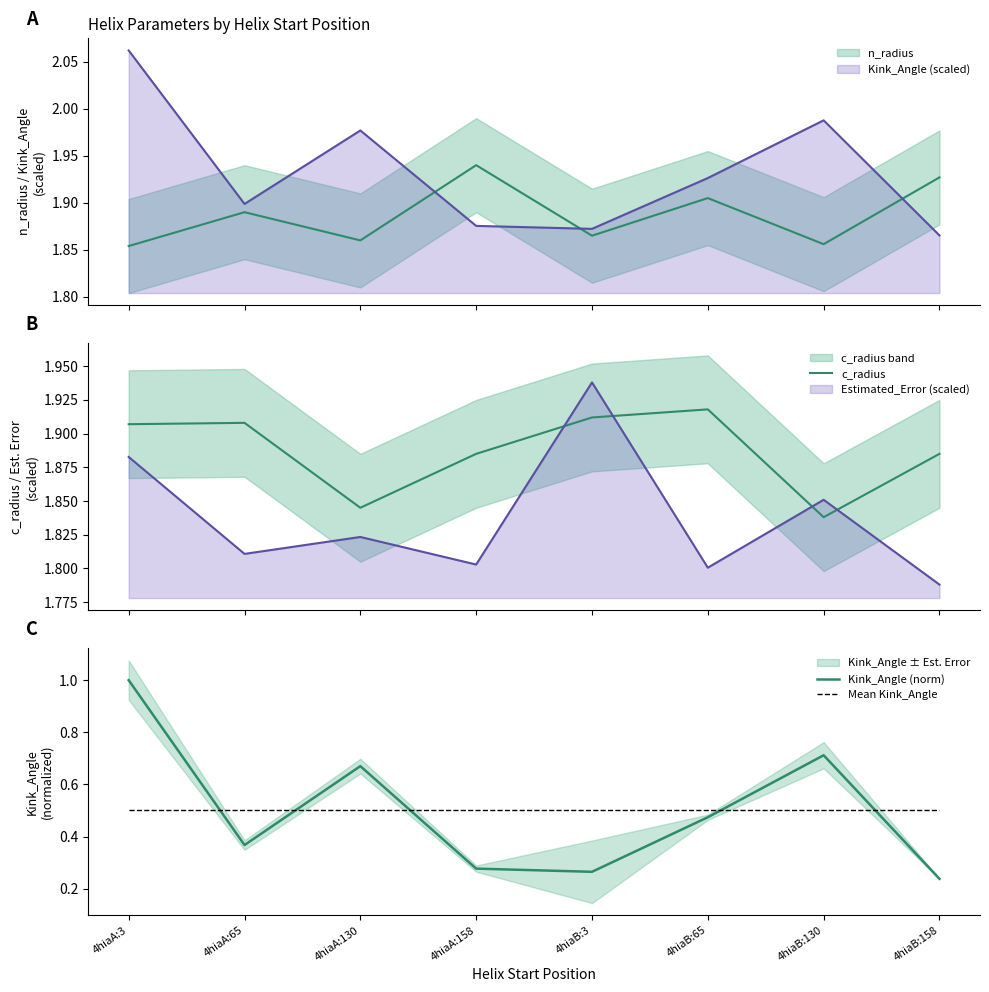

Which category has the highest value in the Mean Kink_Angle series?

4hiaA:3